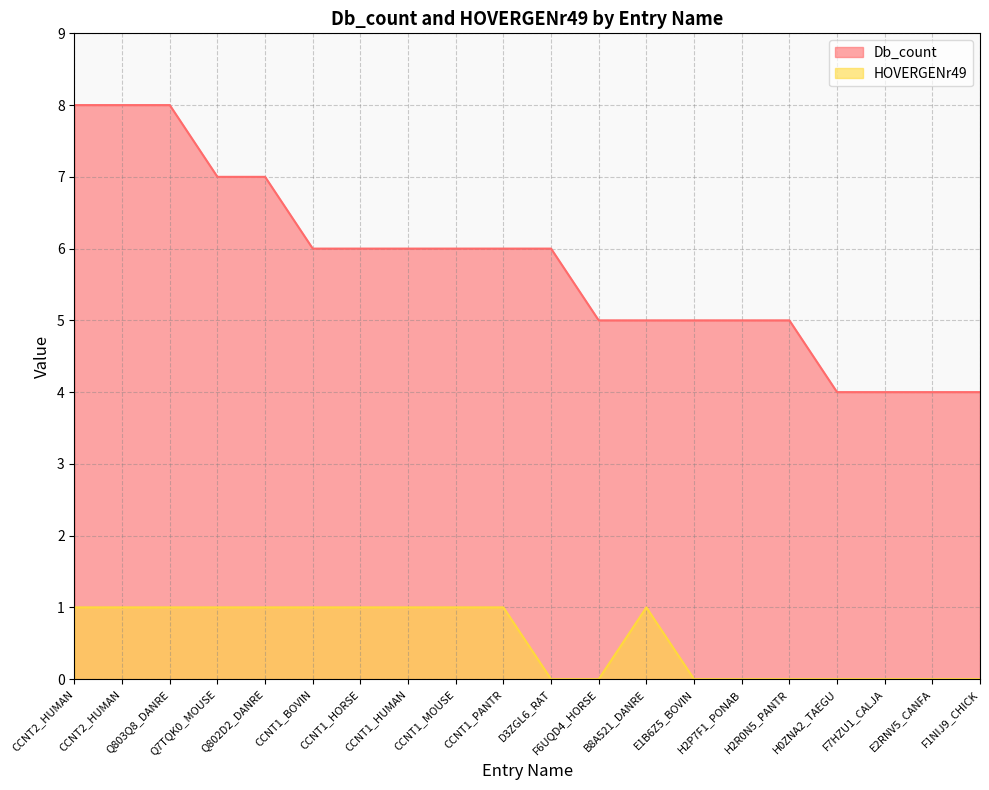

The Db_count series shows 4 at Q803Q8_DANRE. True or false?

False